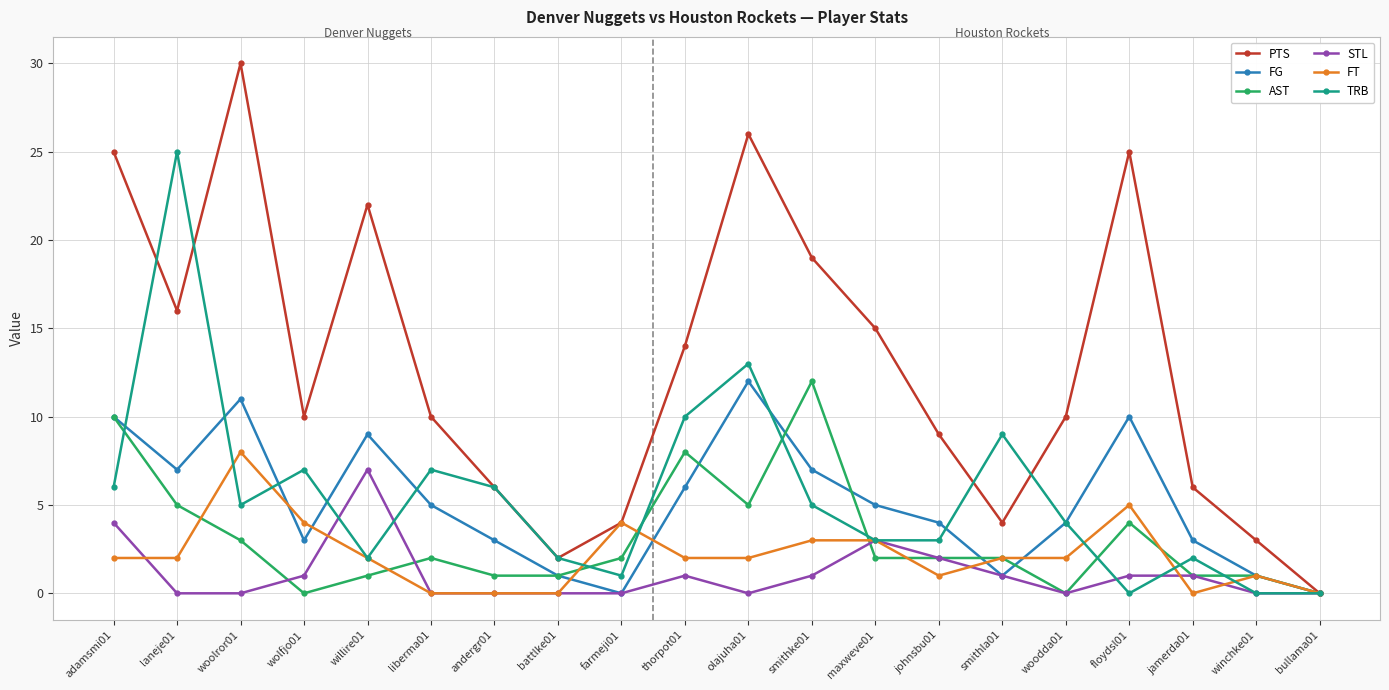

Is it true that TRB equals 6 at andergr01?

True